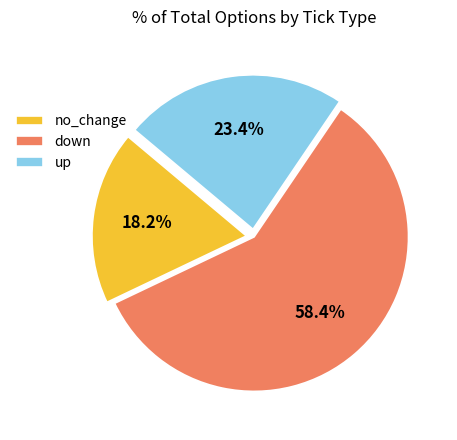

How many slices are in this pie chart?

3